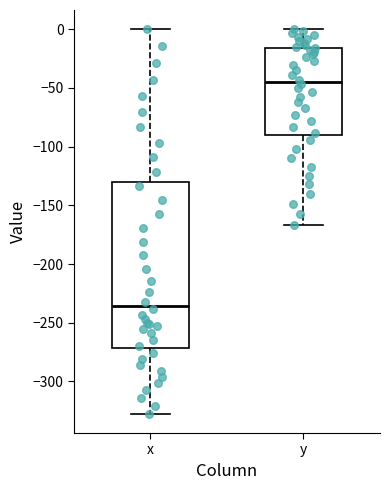

Where is the upper edge of the box for x on the y-axis? The values are not printed on the chart, so give them approximately, as read against the axis.

-130